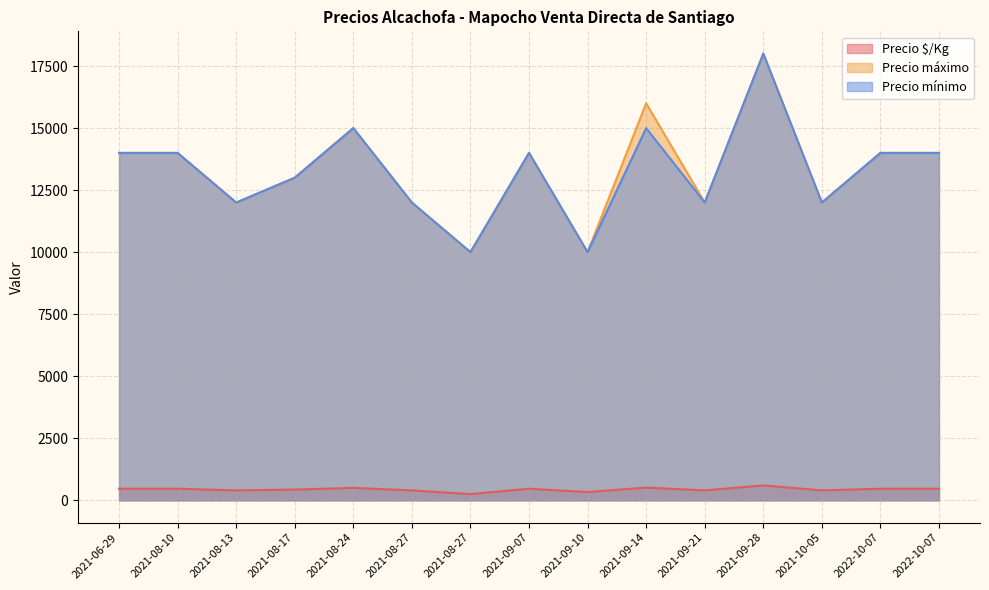

How many interior local valleys does the Precio máximo series have?

5